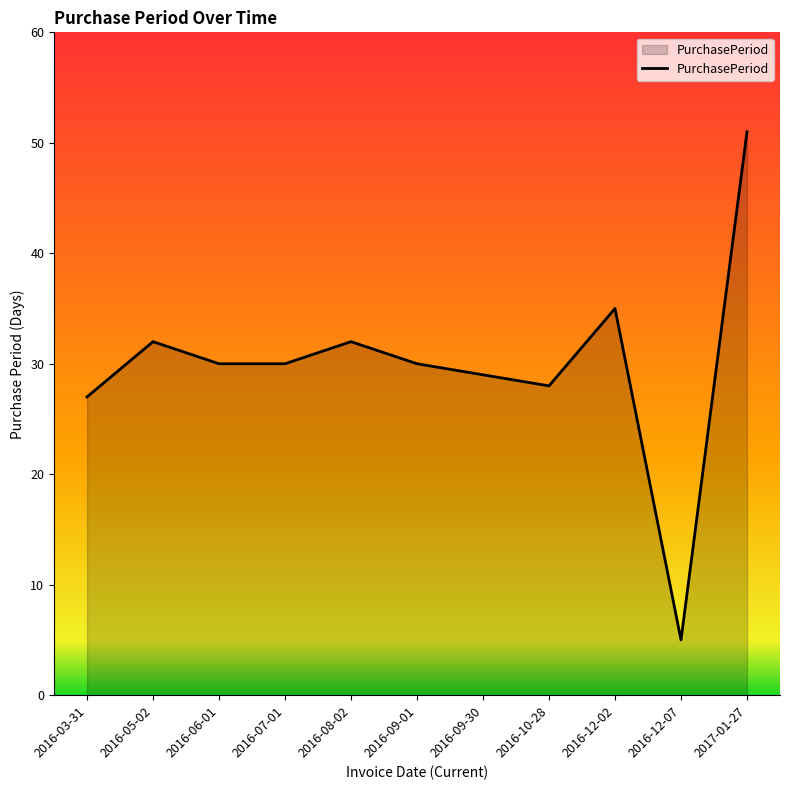

Reading left to right, what are all the values shown in this chart?

27	32	30	30	32	30	29	28	35	5	51